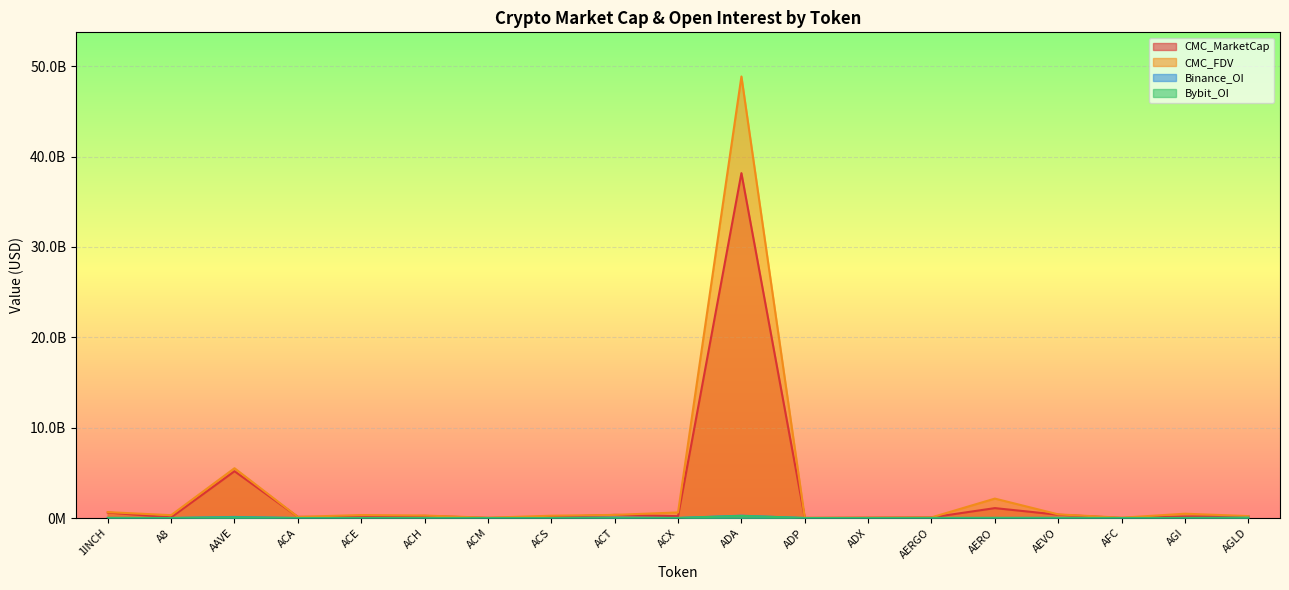

What position from the right is ADA?

9